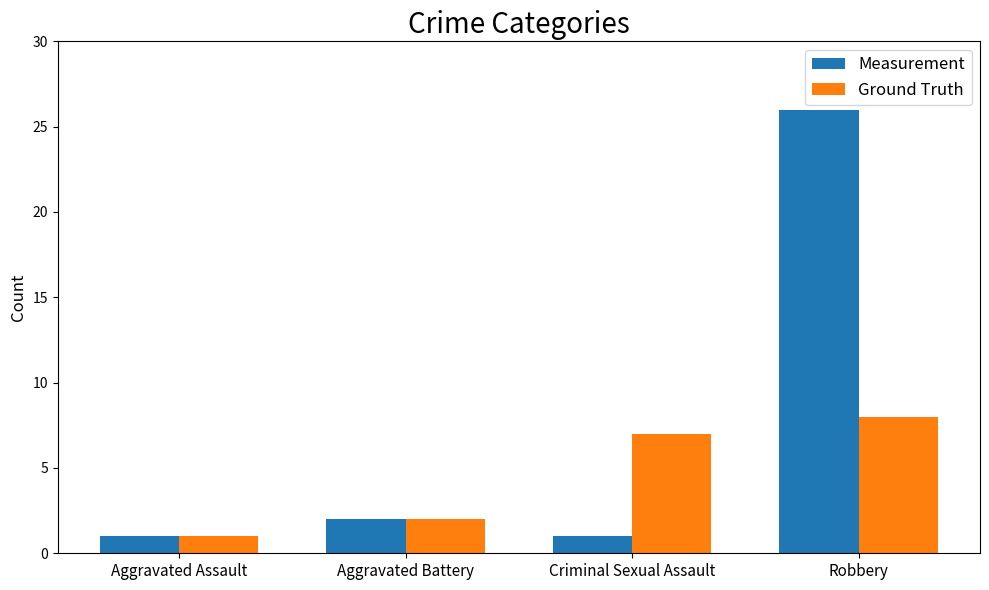

Where is Measurement nearest to the value 13?

Aggravated Battery